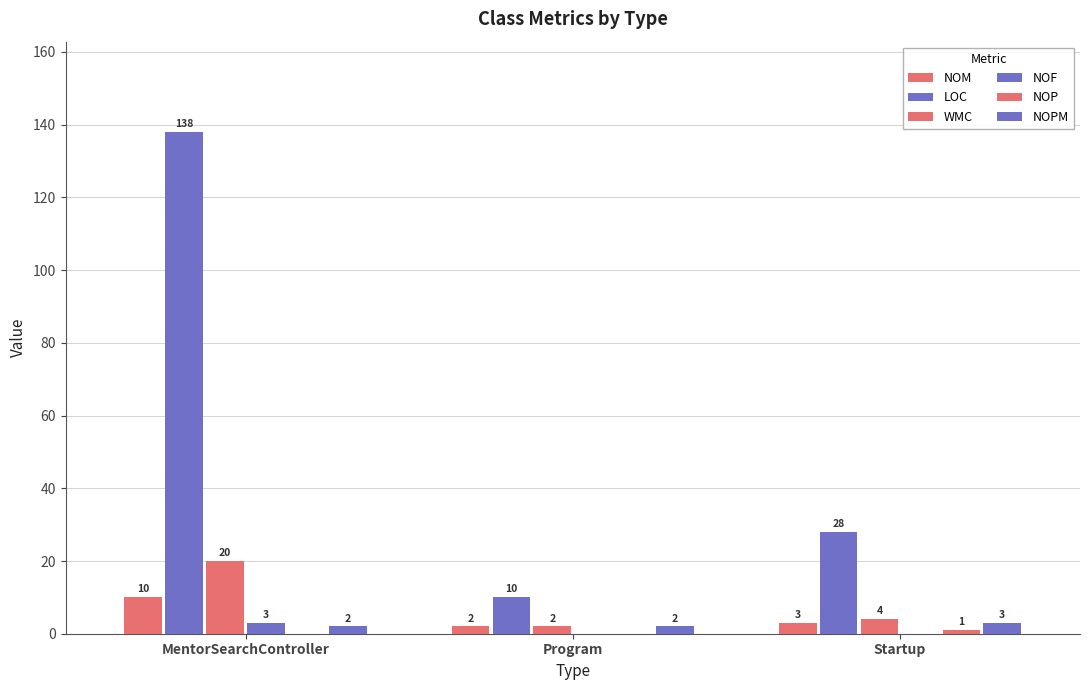

What is the total value across all series at Program?

16